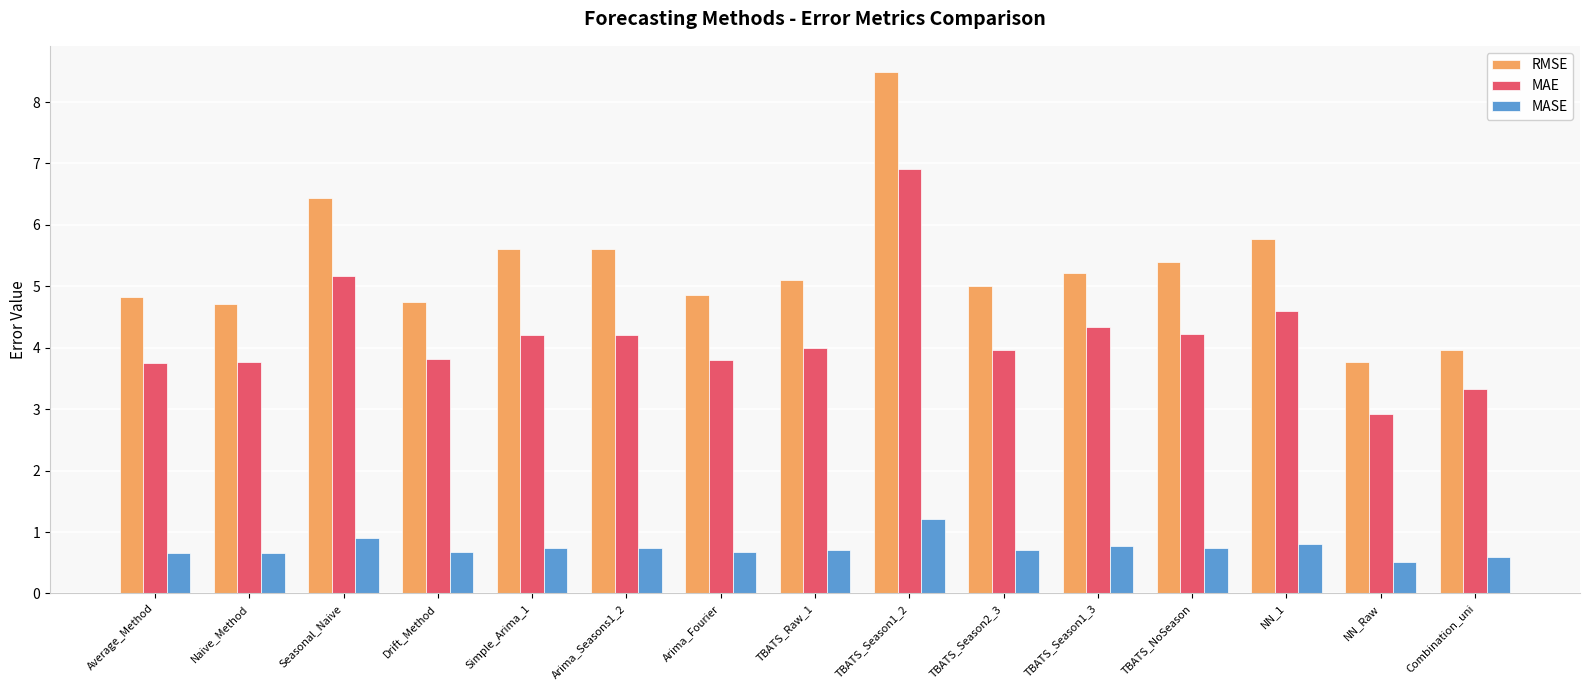

How many bars are there in each group?

3